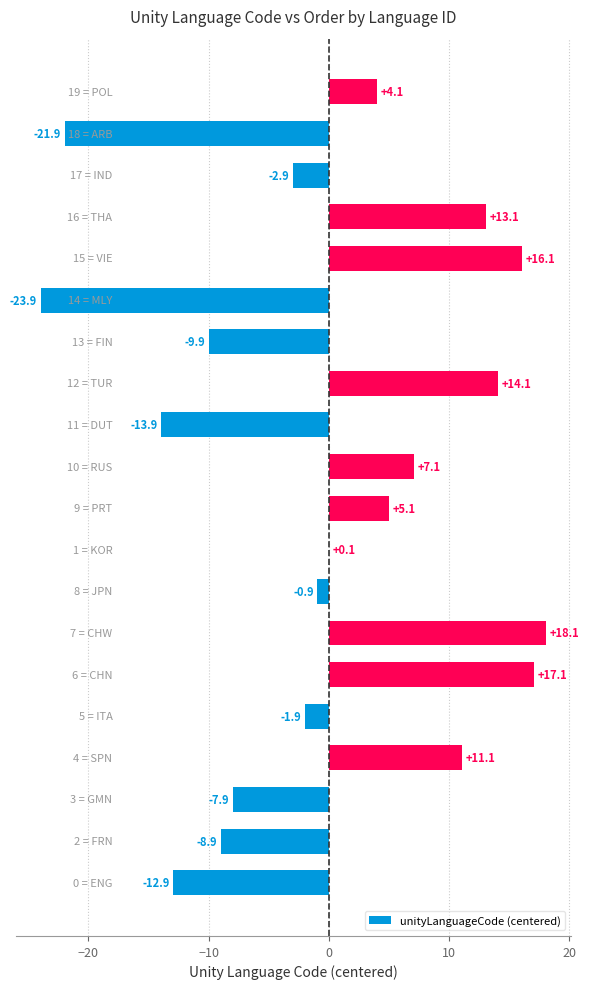

What is the maximum value shown in the chart?

18.1